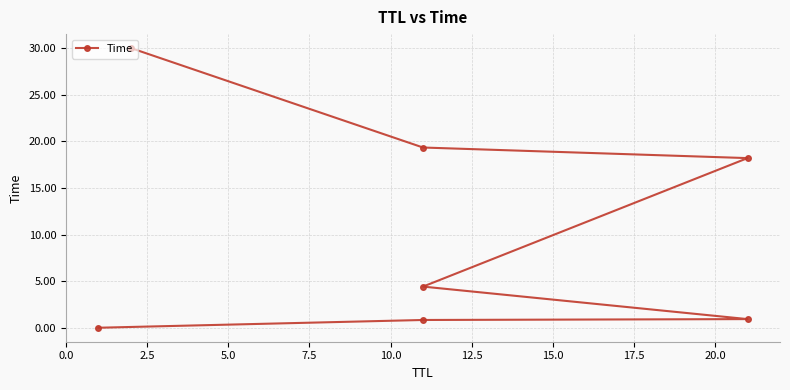

Between 5.0 and 7.5, which is larger?

7.5